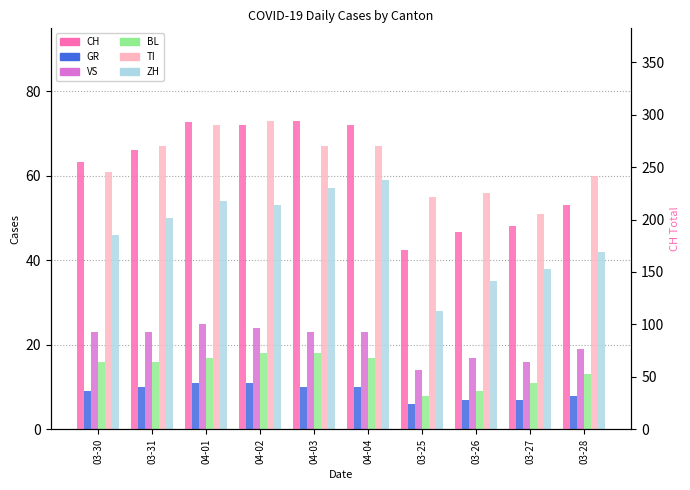

What is the lowest value of the GR series?

6